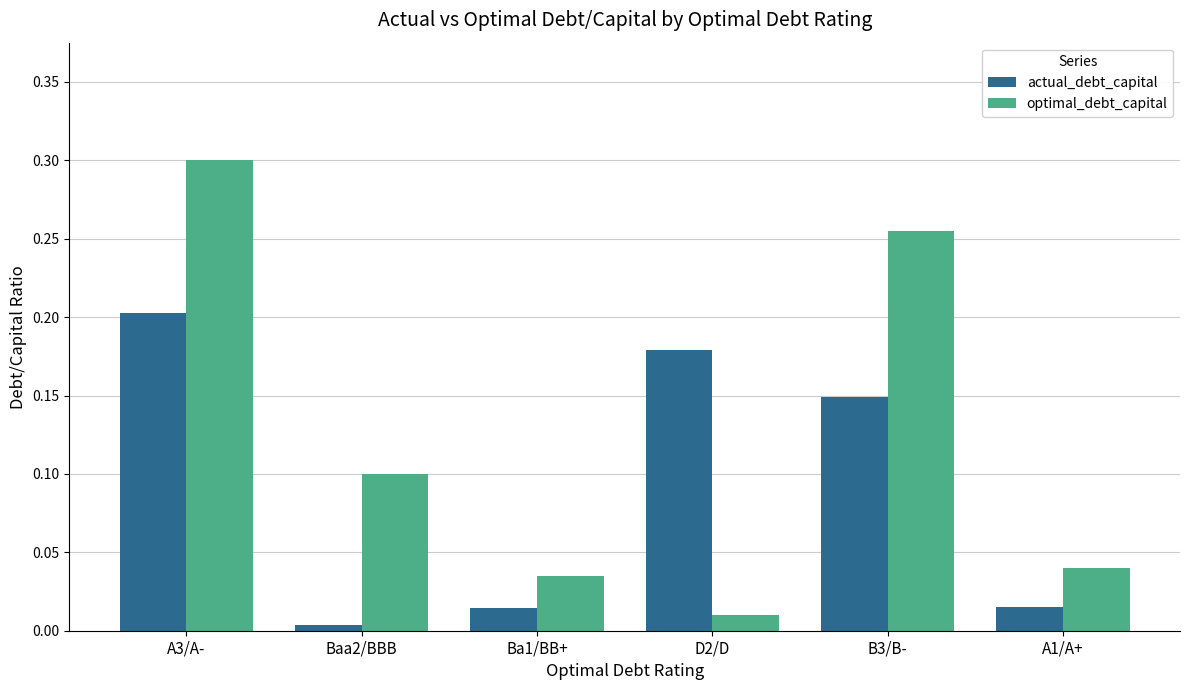

Which series has the largest total across all categories?

optimal_debt_capital